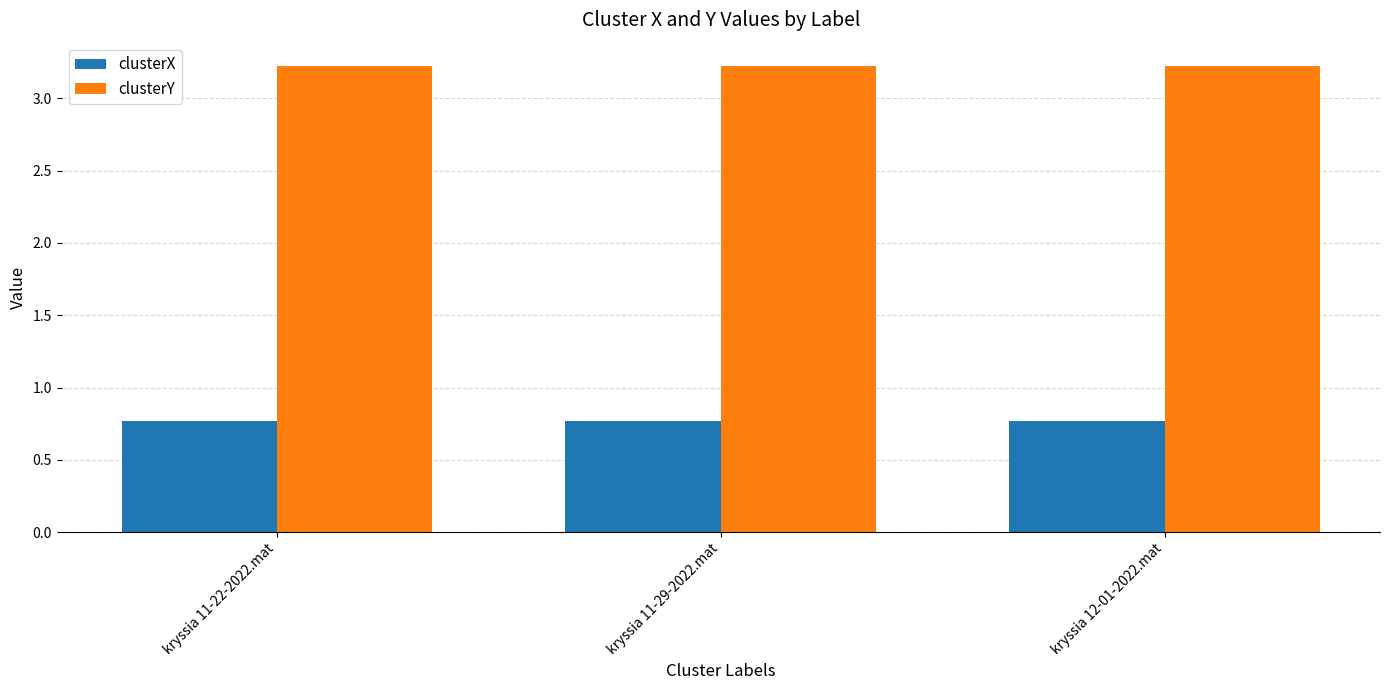

What is the total value across all series at kryssia 11-22-2022.mat?

4.0